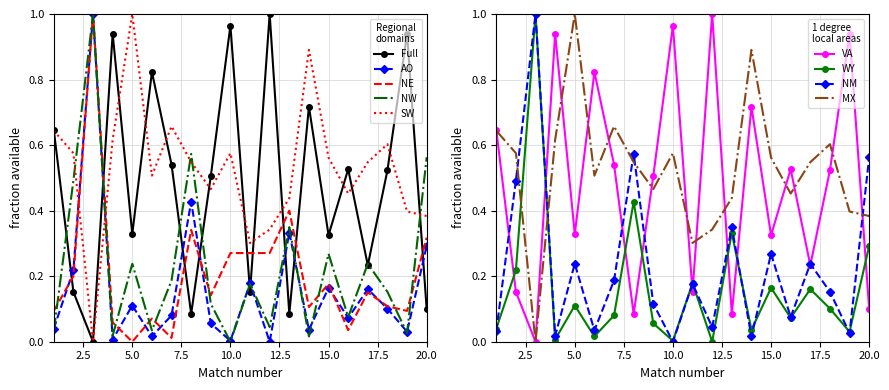

How many series are shown in this chart?

5